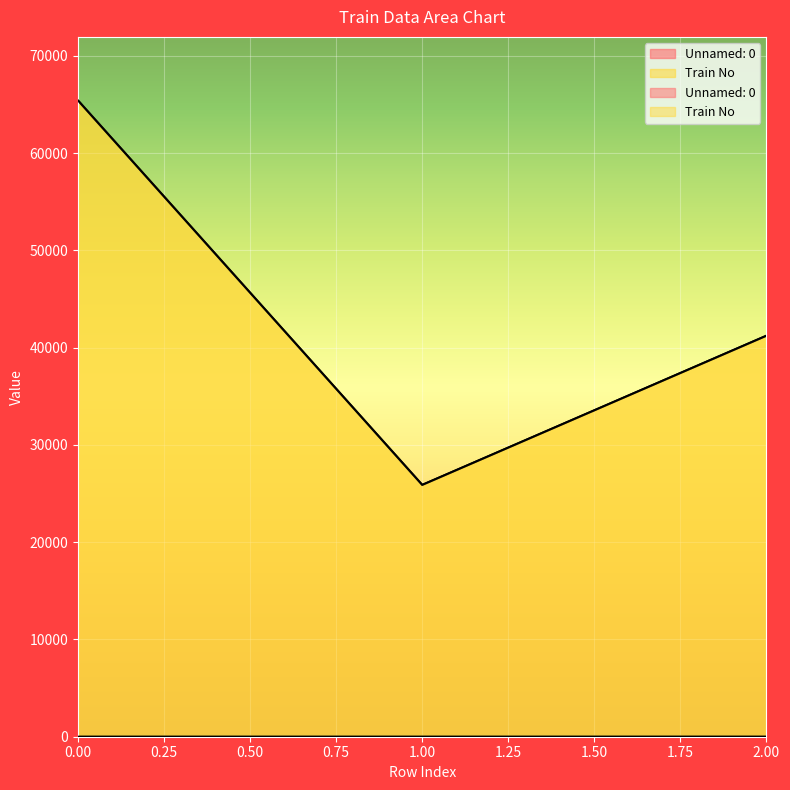

What is the value of the Unnamed: 0 point at the 2nd from the left?

1